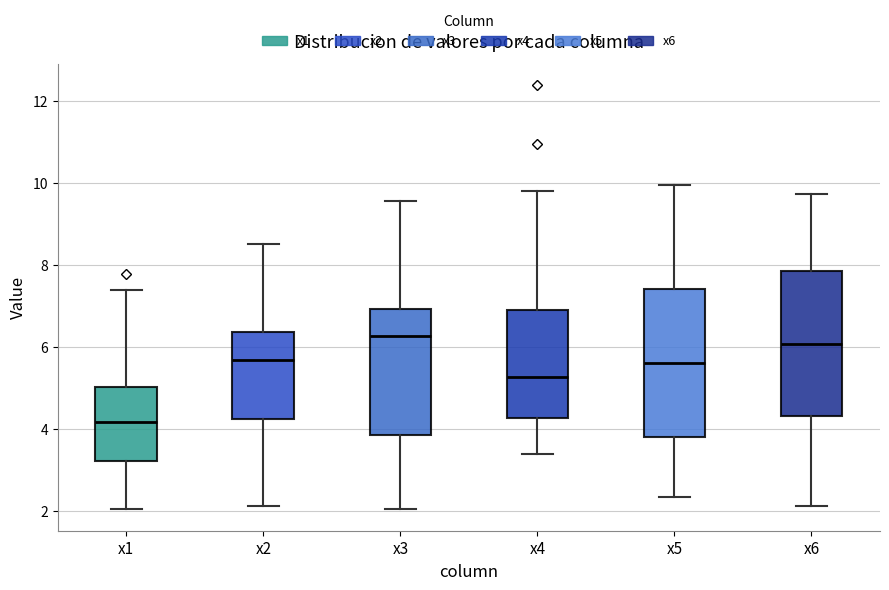

Where is the upper edge of the box for x6 on the y-axis? The values are not printed on the chart, so give them approximately, as read against the axis.

7.8